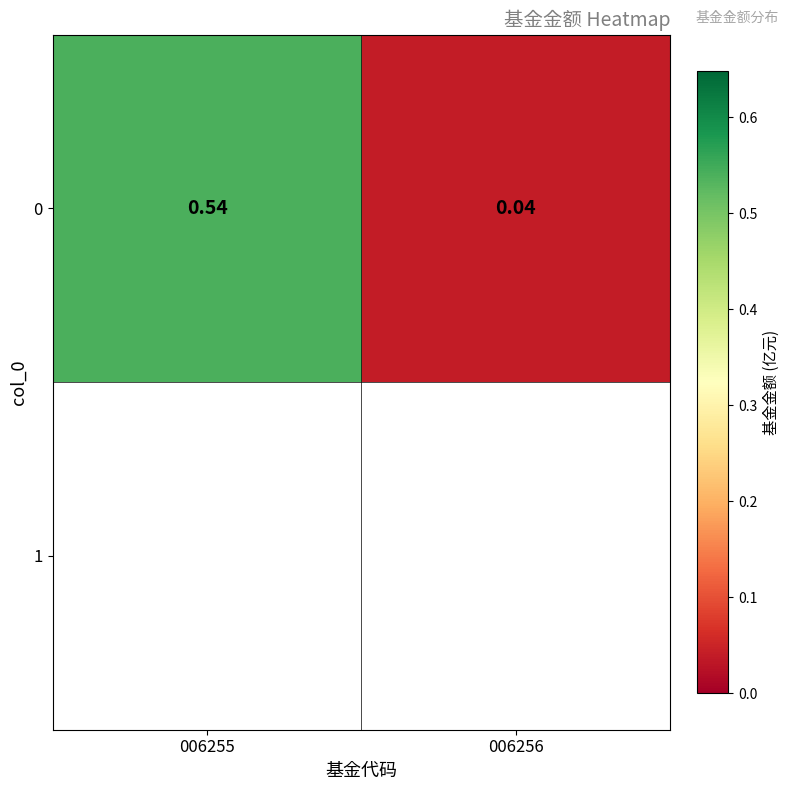

What is the approximate value at 006255?

0.5